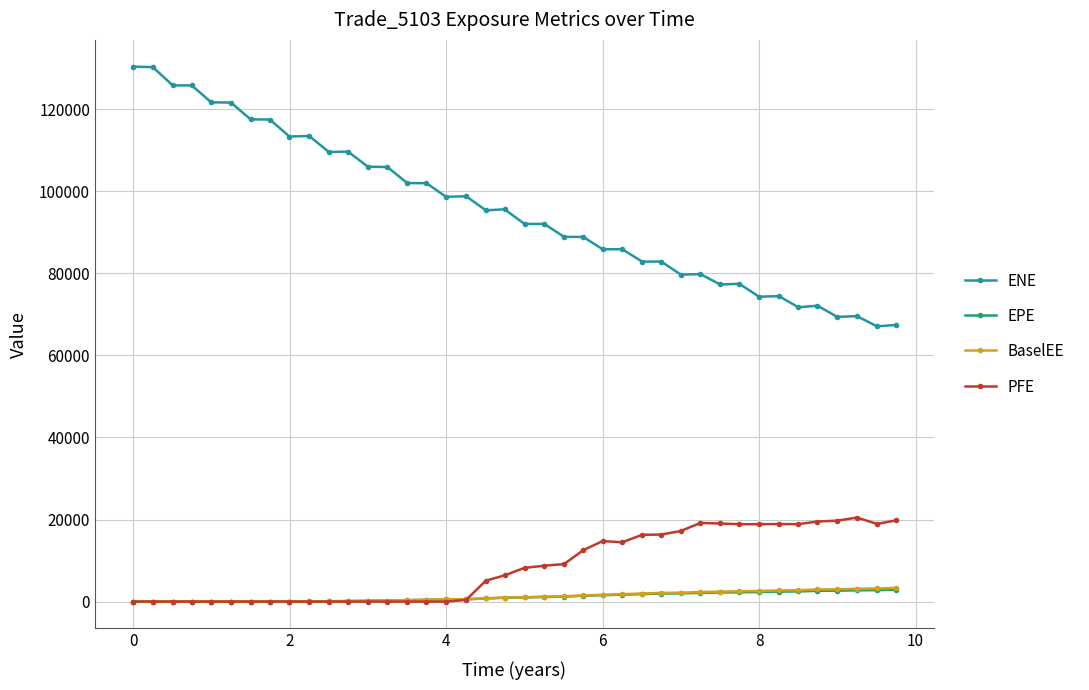

What is the lowest value of the ENE series?

67061.7